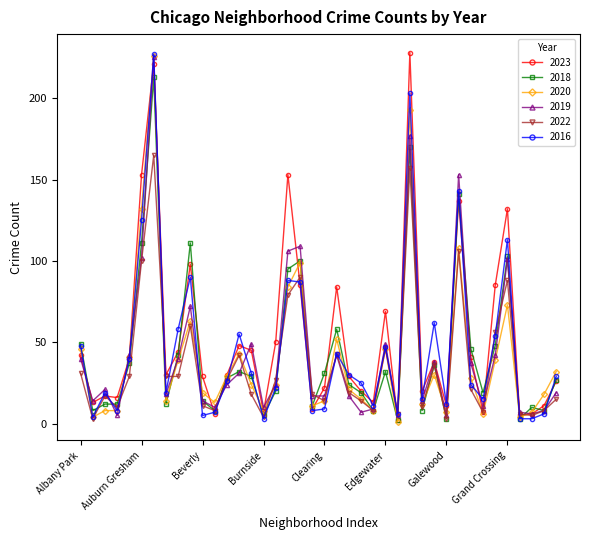

What is the highest value of the 2016 series?

227